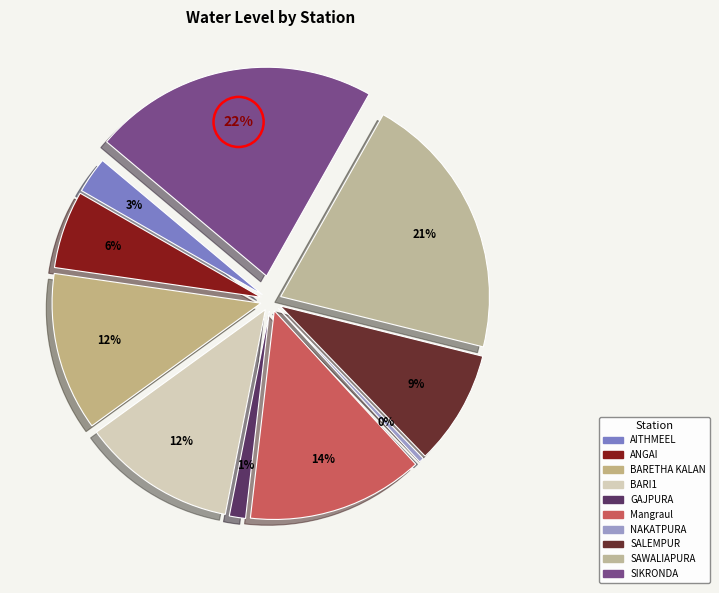

Which slice is the smallest?

NAKATPURA